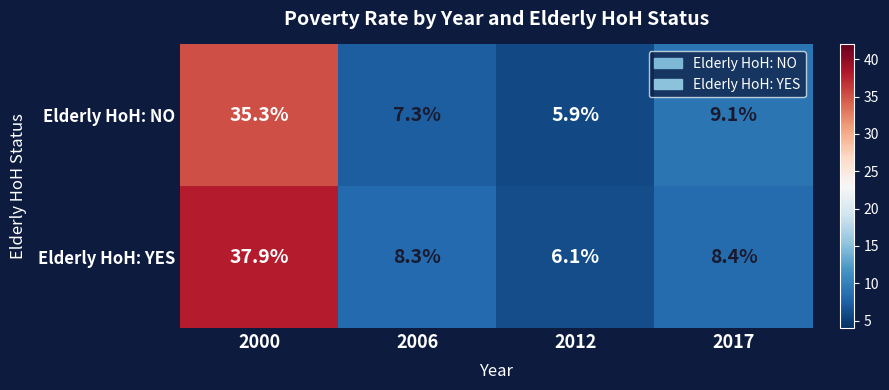

How many data points does each series have?

4